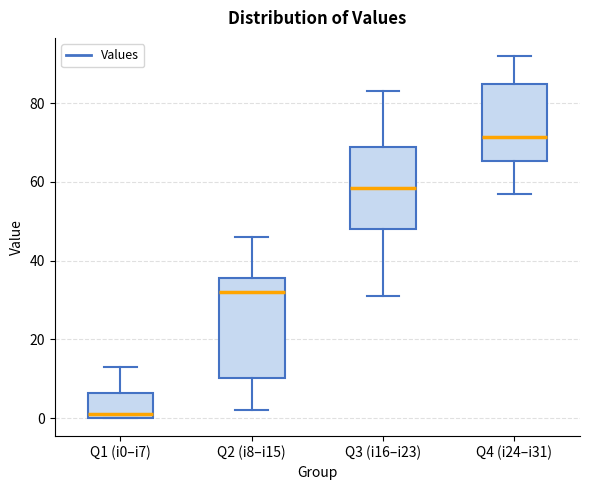

Where does the lower whisker of the box for Q2 (i8–i15) end on the y-axis? The values are not printed on the chart, so give them approximately, as read against the axis.

2